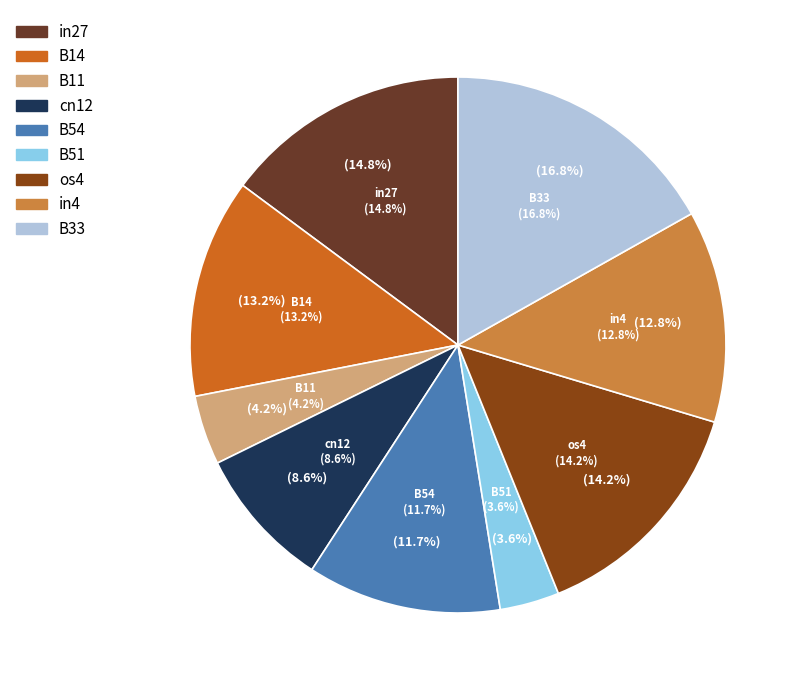

To the nearest percent, what is the combined percentage of in27 and B54?

27%